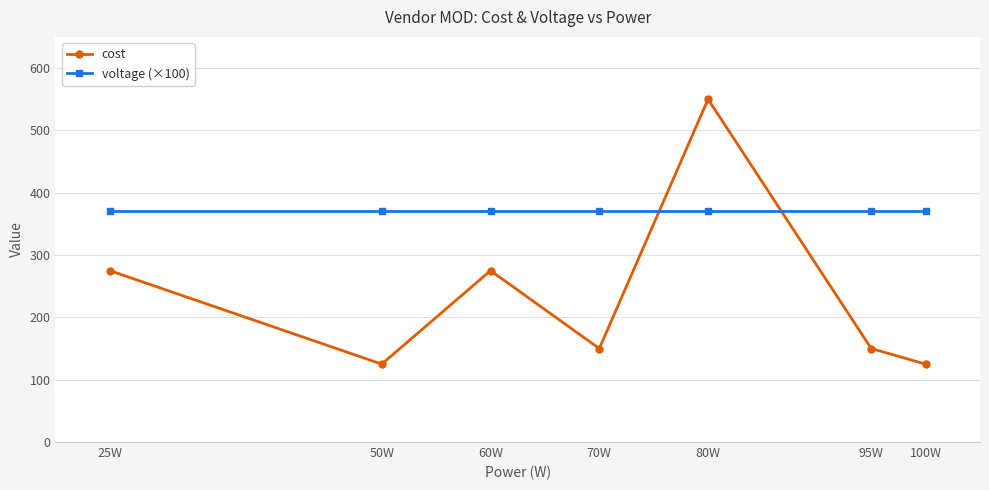

Which series ends up on top after the final intersection of cost and voltage (×100)?

voltage (×100)